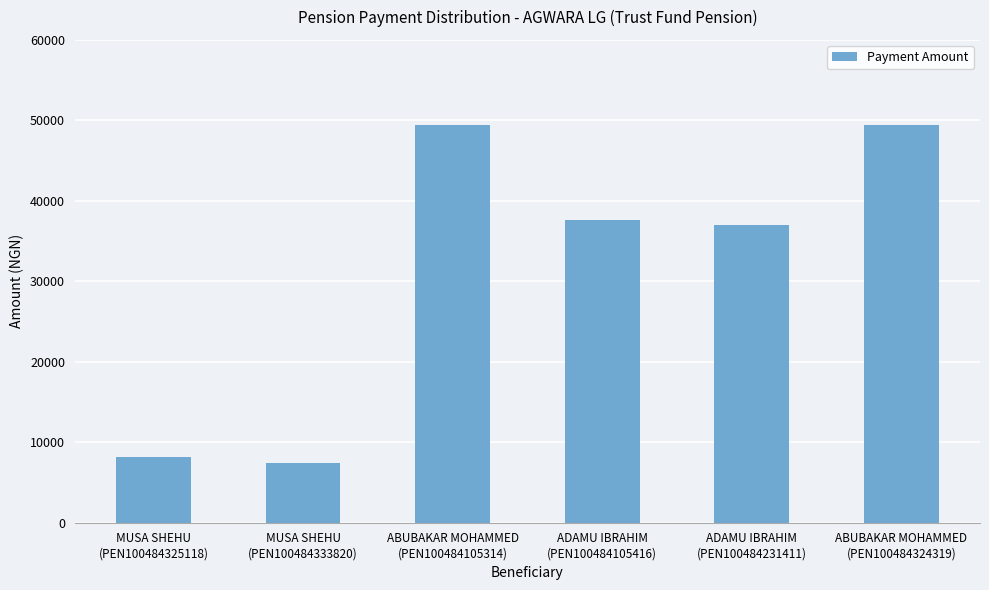

What is the smallest value displayed?

7428.1